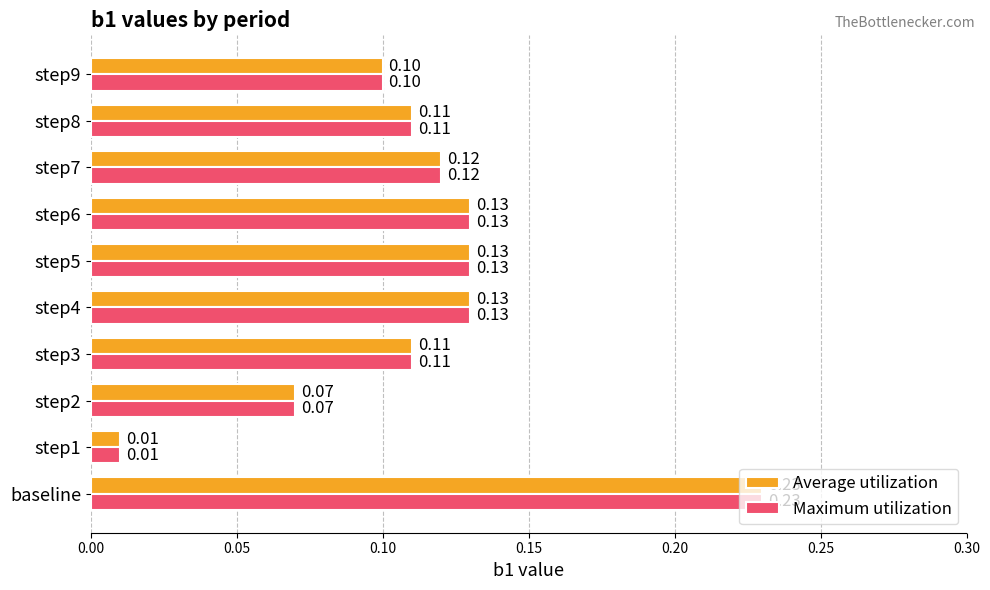

Which category has the highest value in the Average utilization series?

baseline